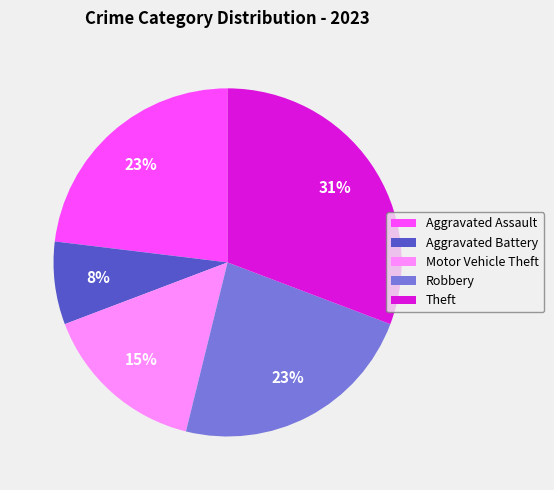

To the nearest percent, what is the combined percentage of Aggravated Assault and Theft?

54%